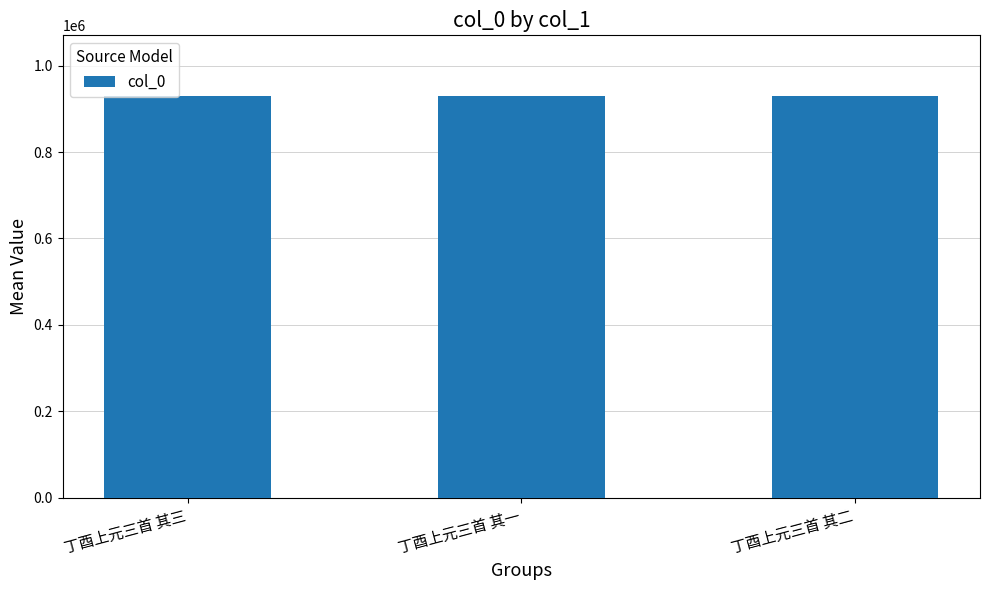

What is the smallest value displayed?

930371